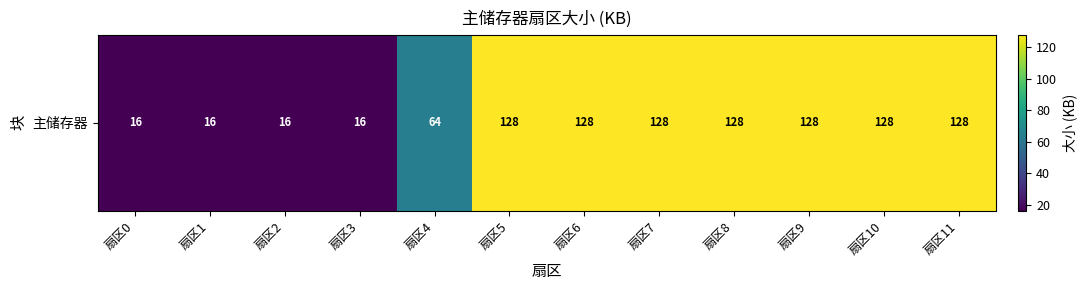

Reading right to left, what are all the values shown in this chart?

128	128	128	128	128	128	128	64	16	16	16	16